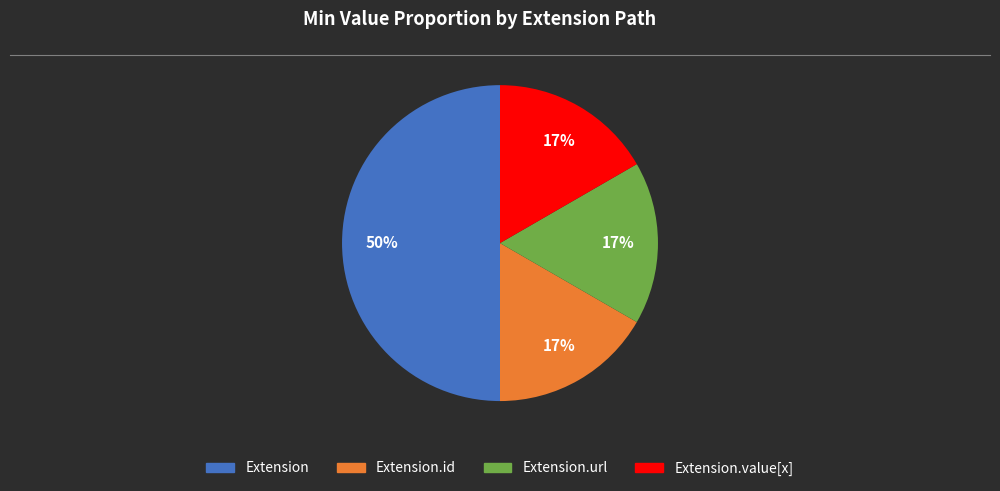

To the nearest percent, what is the difference between the largest and smallest slice percentages?

33%